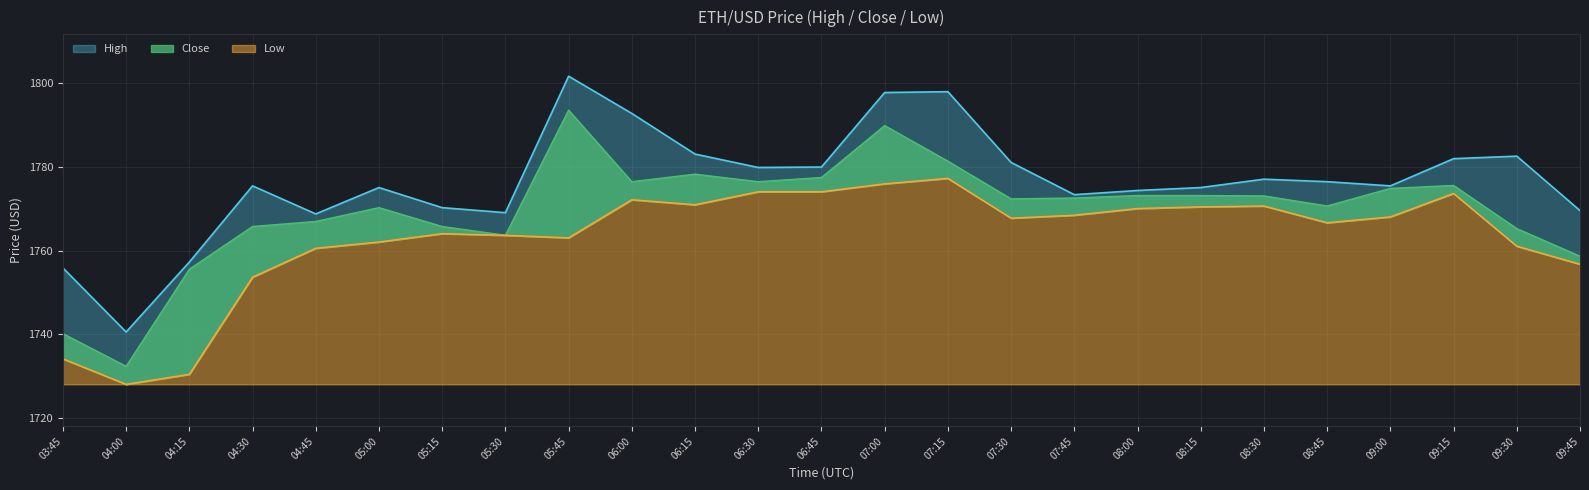

How many interior local peaks does the Low series have?

5